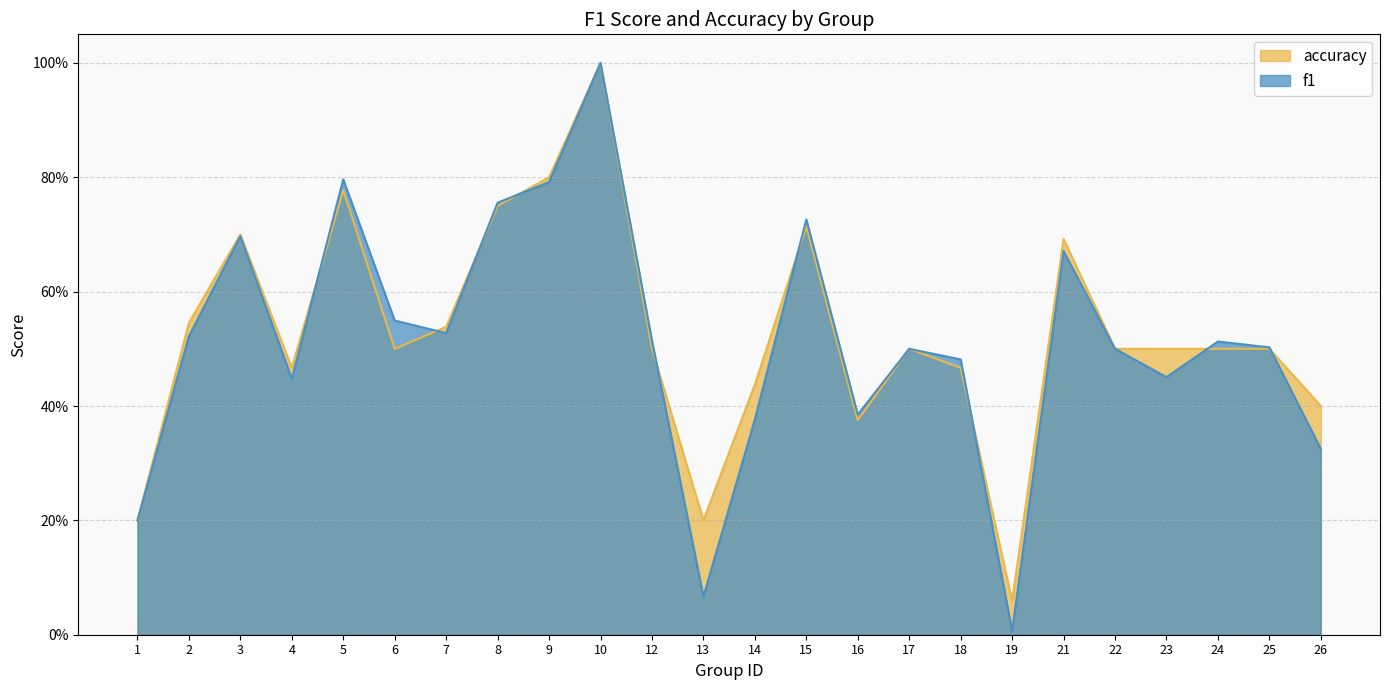

How many distinct data groups are displayed?

2